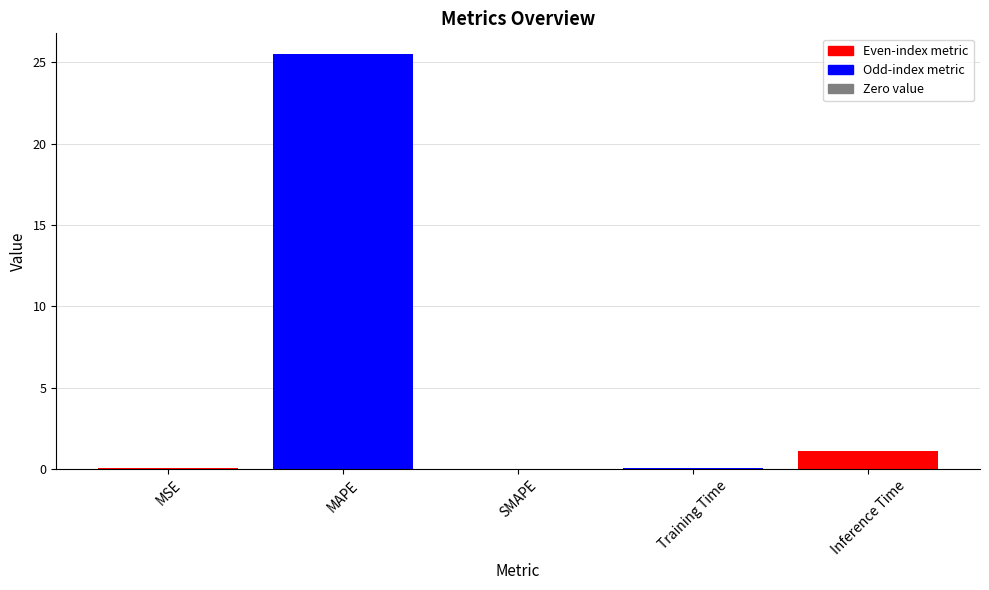

What is the change in value from MAPE to Training Time?

-25.4